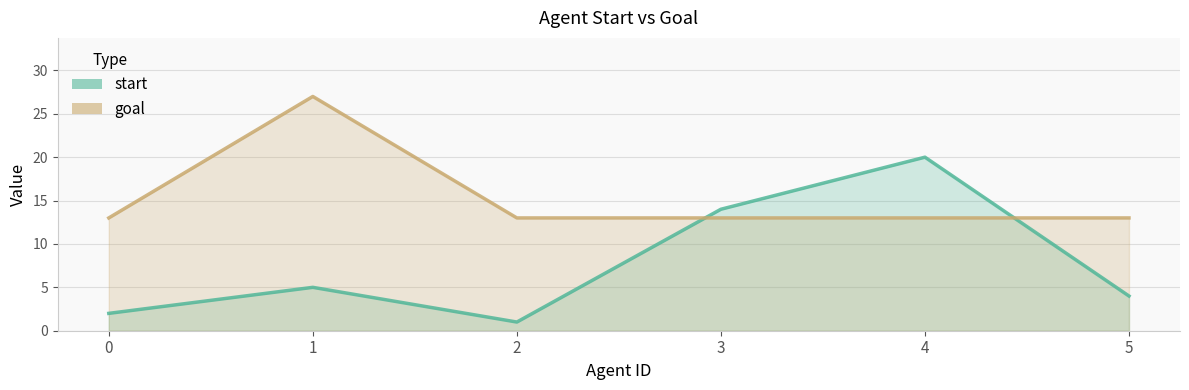

Rank the series by their maximum value, from highest to lowest.

goal, start